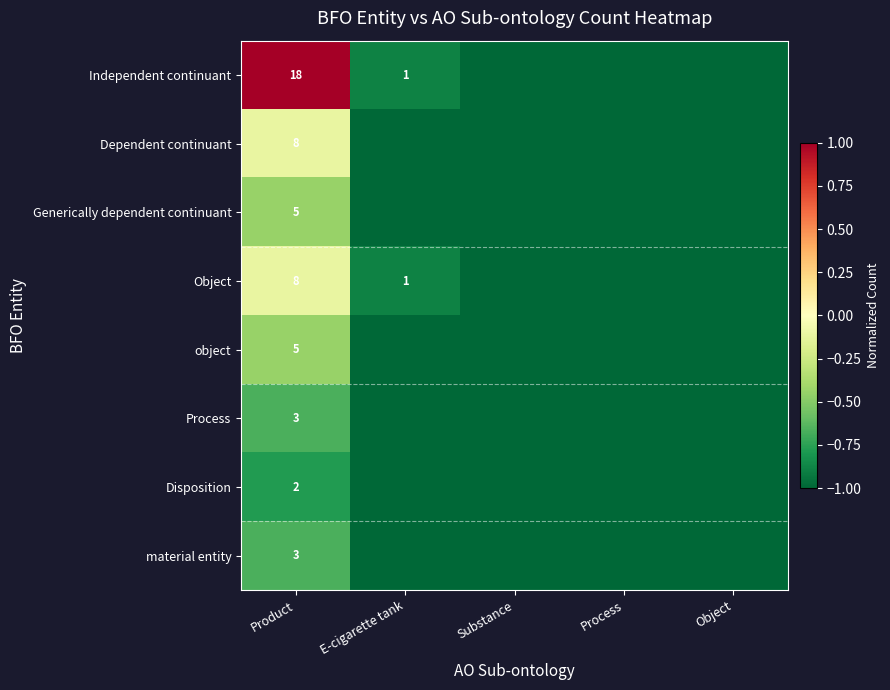

True or false: Object has a value of 8 at Product.

True